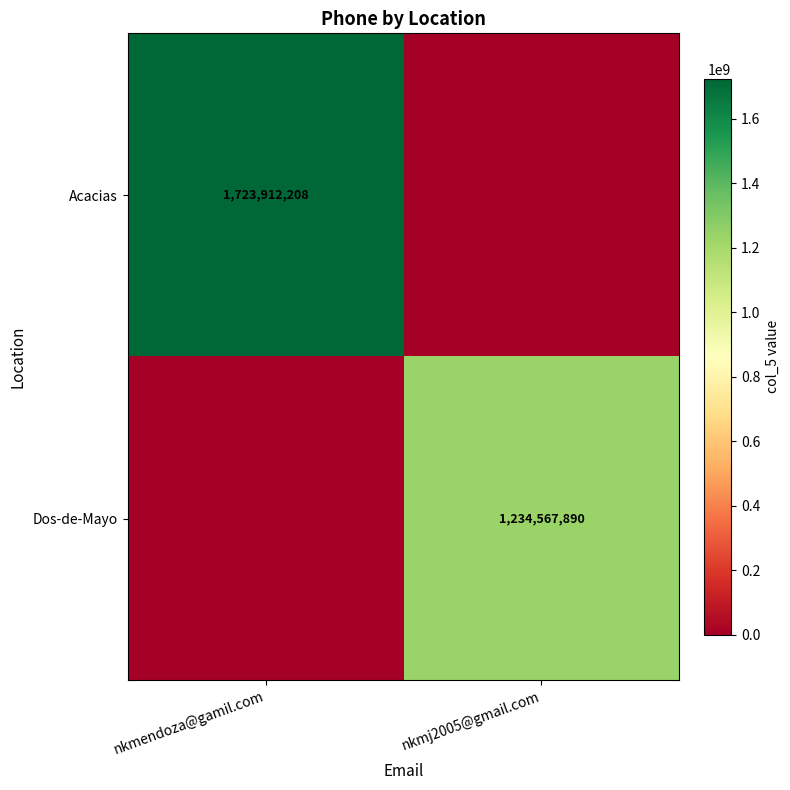

At which category does the chart reach its peak across all series?

nkmendoza@gamil.com